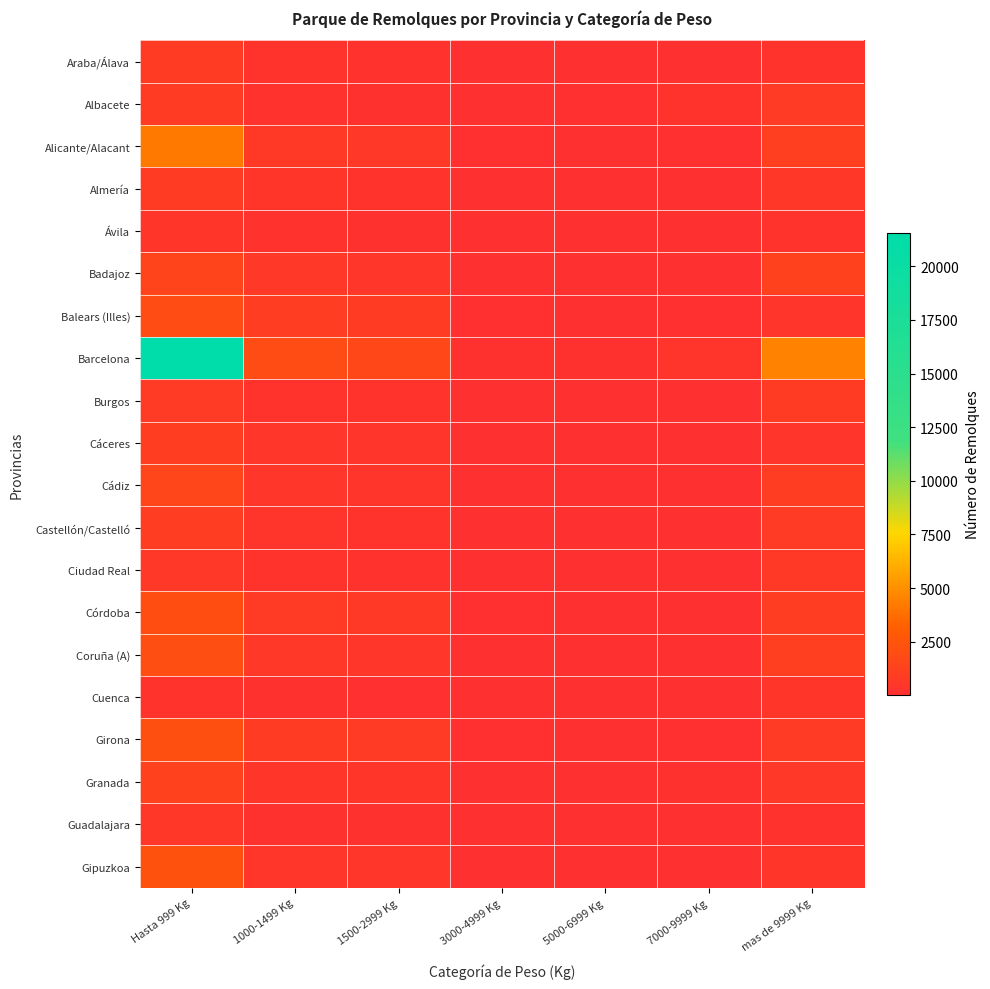

What is the spread (max minus min) of values at 1000-1499 Kg?

1747